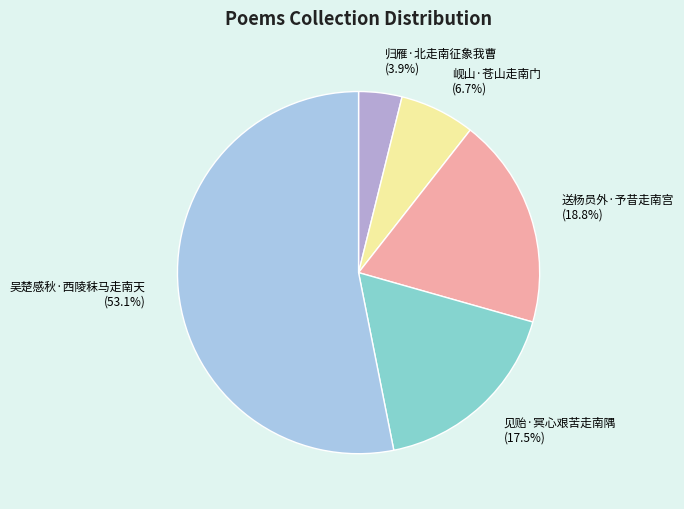

Which slice is the largest?

吴楚感秋·西陵秣马走南天